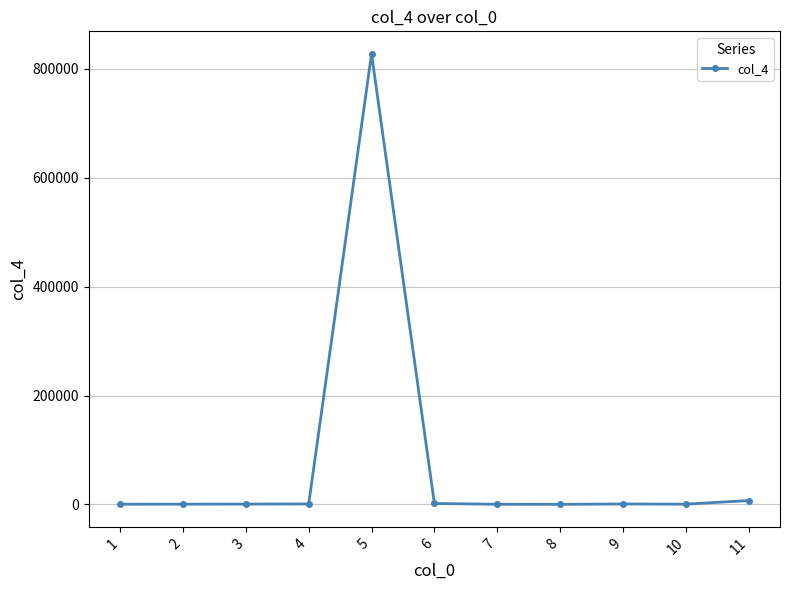

What is the sum of the values at 9 and 5?

828521